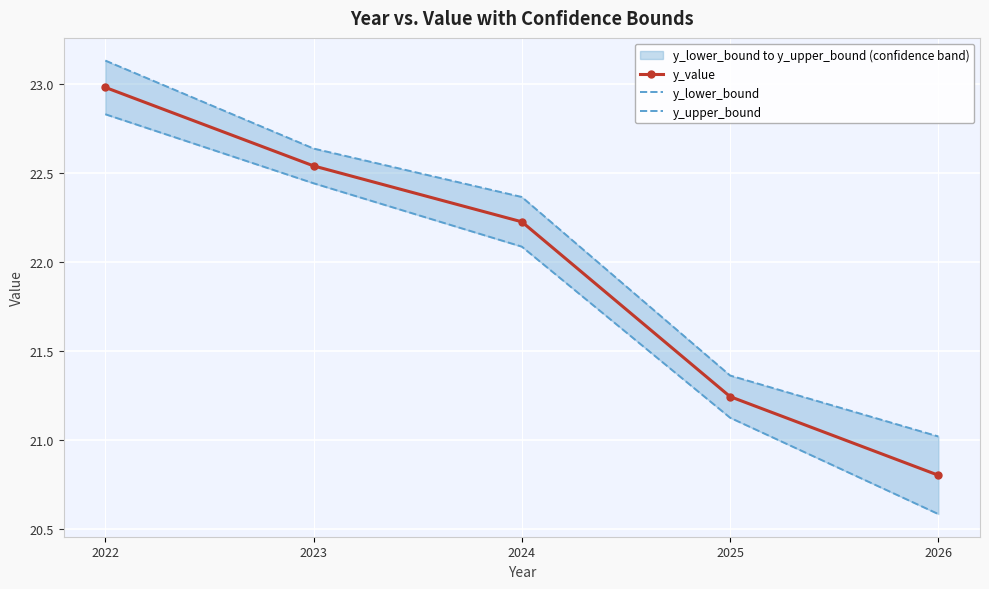

True or false: y_value and y_lower_bound intersect in this chart.

False